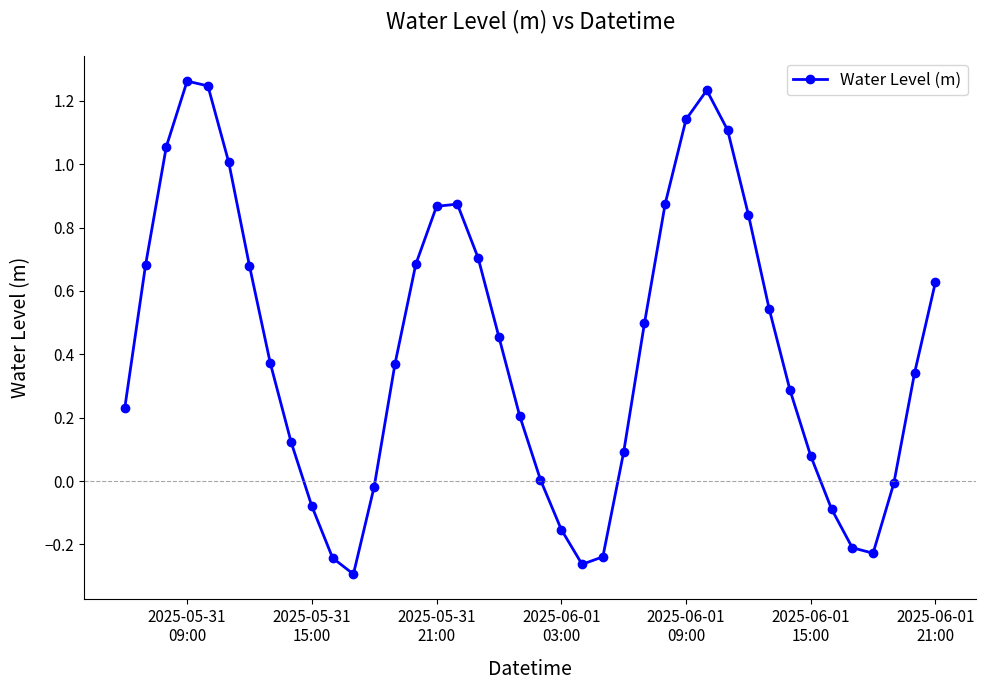

How many interior local valleys (lower than both neighbors) does the data have?

3